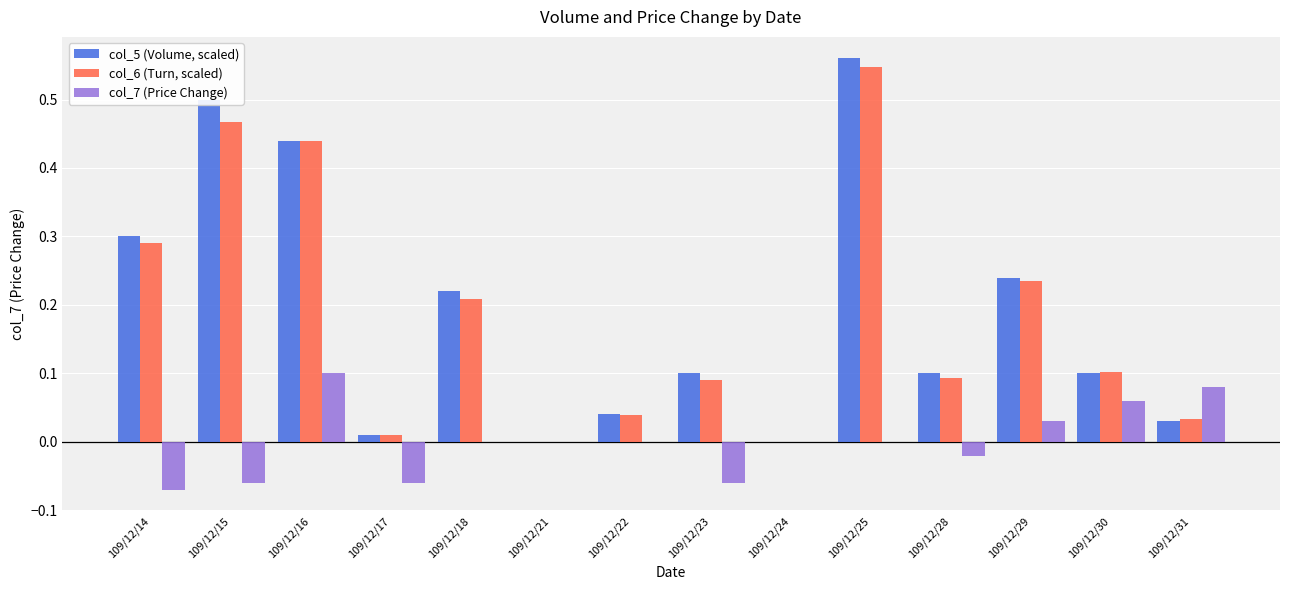

At which category is the sum across all series the highest?

109/12/25